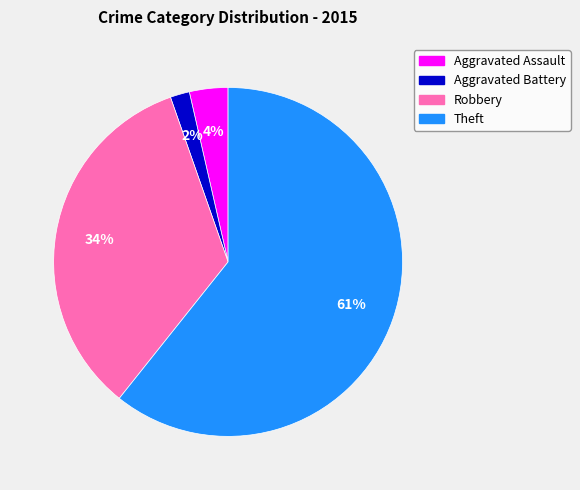

Which category has the smallest portion of the pie?

Aggravated Battery